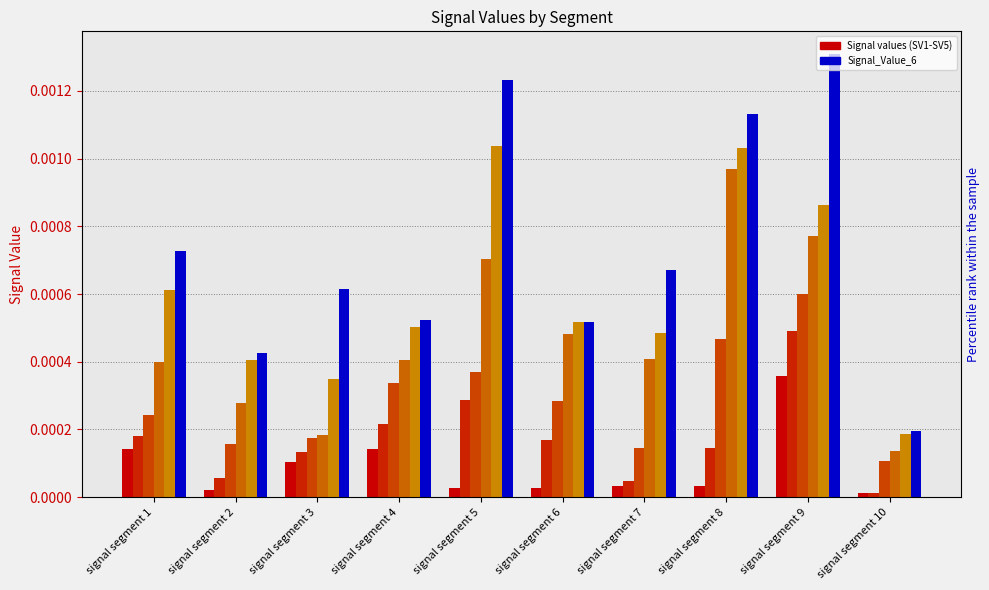

How many bars are there in total?

60